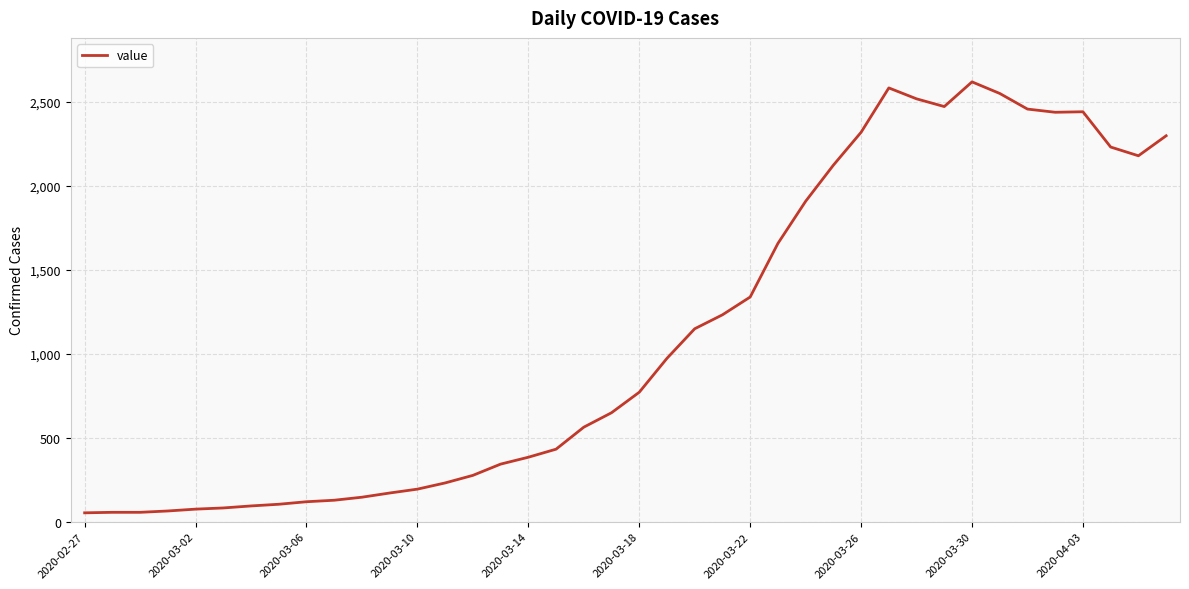

How many values are below 771?

20